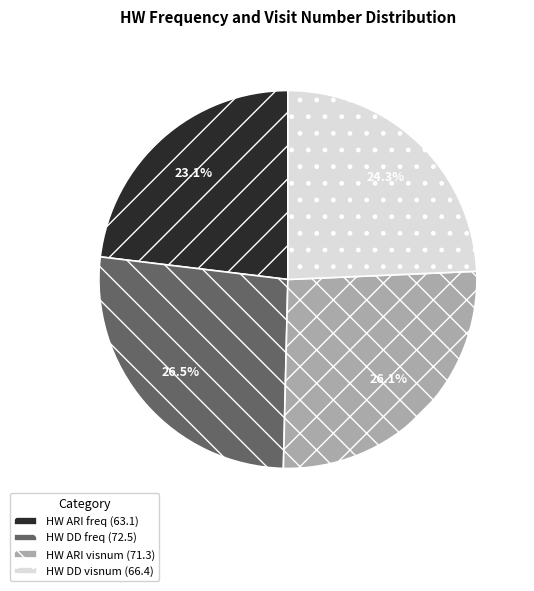

How much of the chart is everything except HW ARI freq?

76.9%